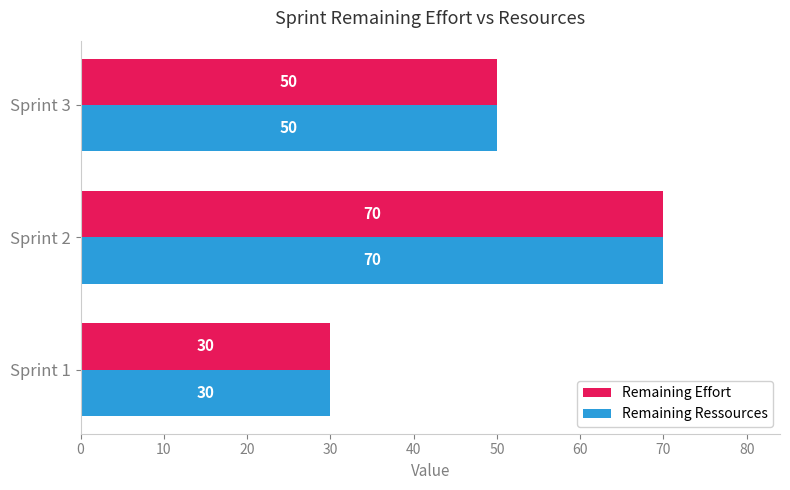

Rank the categories by Remaining Effort value from lowest to highest.

Sprint 1, Sprint 3, Sprint 2